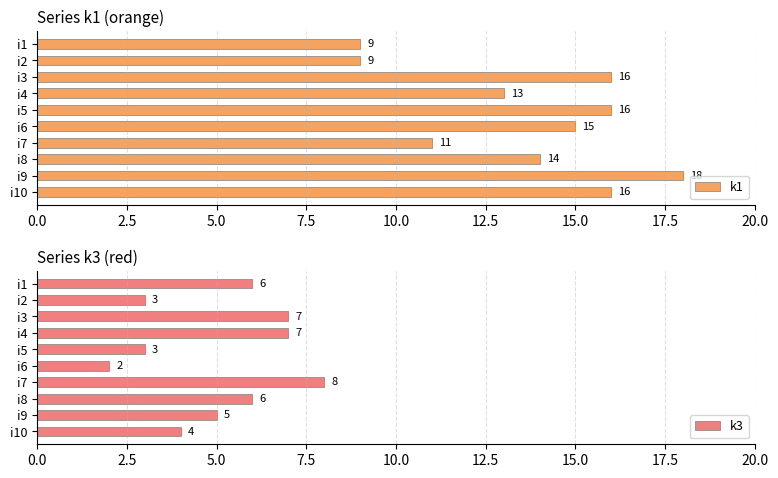

Count the k3 values in the range 3 to 7.

8